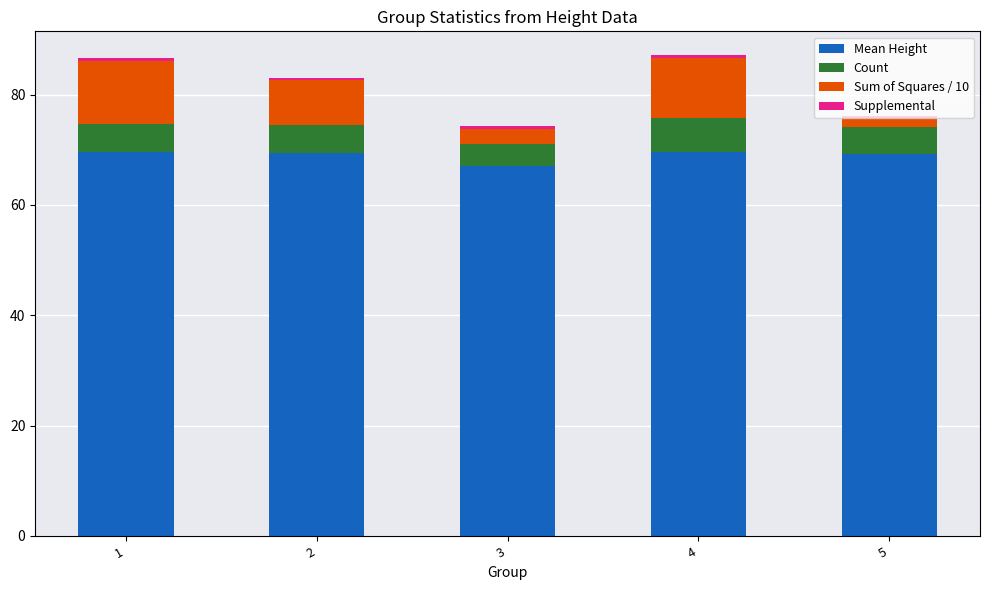

Are the bars grouped side by side (vs. stacked)?

No